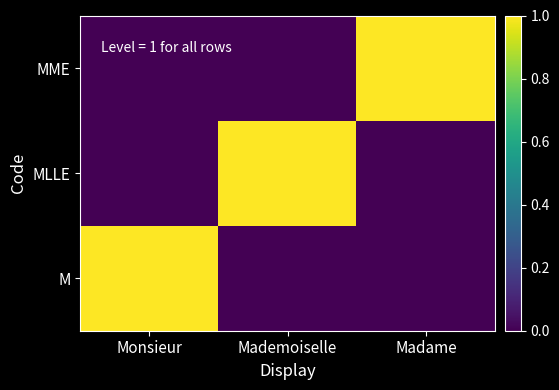

Reading left to right, extract all data points from this chart.

M: Monsieur=1	Mademoiselle=0	Madame=0
MLLE: Monsieur=0	Mademoiselle=1	Madame=0
MME: Monsieur=0	Mademoiselle=0	Madame=1